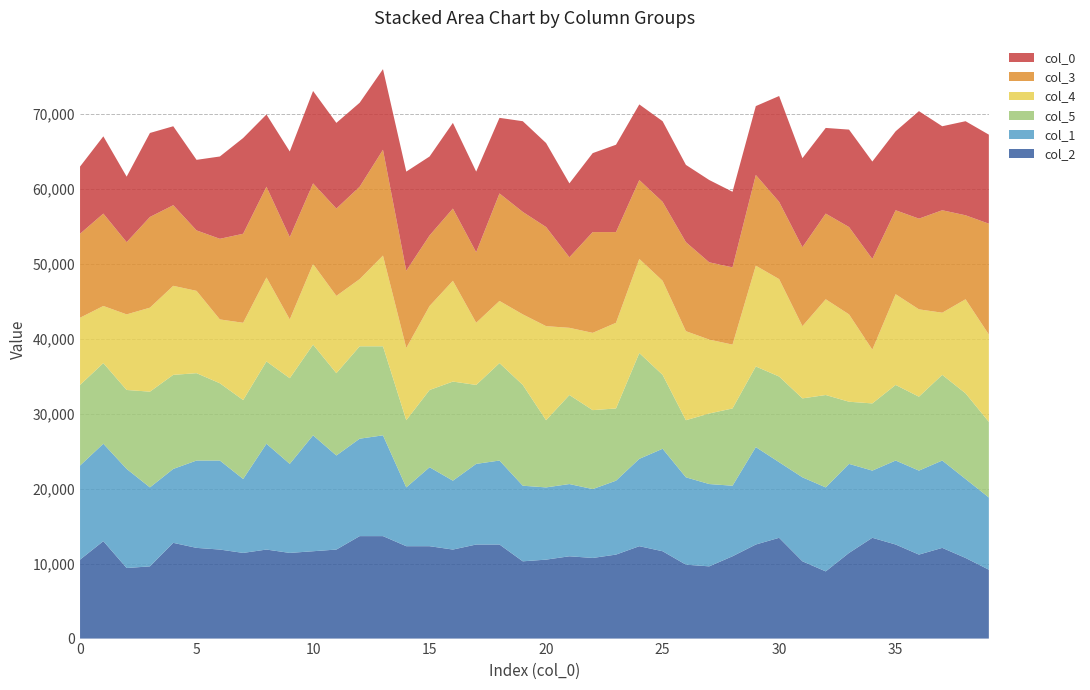

Reading left to right, list all the values displayed in this chart.

col_2: 10528	12992	9408	9632	12768	12096	11872	11424	11872	11424	11648	11872	13664	13664	12320	12320	11872	12544	12544	10304	10528	10976	10752	11200	12320	11648	9856	9632	10976	12544	13440	10304	8960	11424	13440	12544	11200	12096	10752	9184
col_1: 12544	12992	13216	10528	9856	11648	11872	9856	14112	11872	15456	12544	12992	13440	7840	10528	9184	10752	11200	10080	9632	9632	9184	9856	11648	13664	11648	10976	9408	12992	10080	11200	11200	11872	8960	11200	11200	11648	10528	9632
col_5: 10752	10752	10528	12768	12544	11648	10304	10528	10976	11424	12096	10976	12320	11872	8960	10304	13216	10528	12992	13440	8960	11872	10528	9632	14112	9856	7616	9408	10304	10752	11424	10528	12320	8288	8960	10080	9856	11424	11424	10080
col_4: 8960	7616	10080	11200	11872	10976	8512	10304	11200	7840	10752	10304	8960	12096	9632	11200	13440	8288	8288	9408	12544	8960	10304	11424	12544	12544	11872	9856	8512	13440	12992	9632	12768	11648	7168	12096	11648	8288	12544	11648
col_3: 11200	12320	9632	12096	10752	8064	10752	11872	12096	10976	10752	11648	12320	14112	10304	9408	9632	9408	14336	13664	13216	9408	13440	12096	10528	10528	11872	10304	10304	12096	10304	10528	11424	11648	12096	11200	12096	13664	11200	14784
col_0: 8960	10304	8736	11200	10528	9408	10976	12768	9632	11424	12320	11424	11200	10752	13216	10528	11424	10752	10080	12096	11200	9856	10528	11648	10080	10752	10304	10976	10080	9184	14112	11872	11424	12992	12992	10528	14336	11200	12544	11872